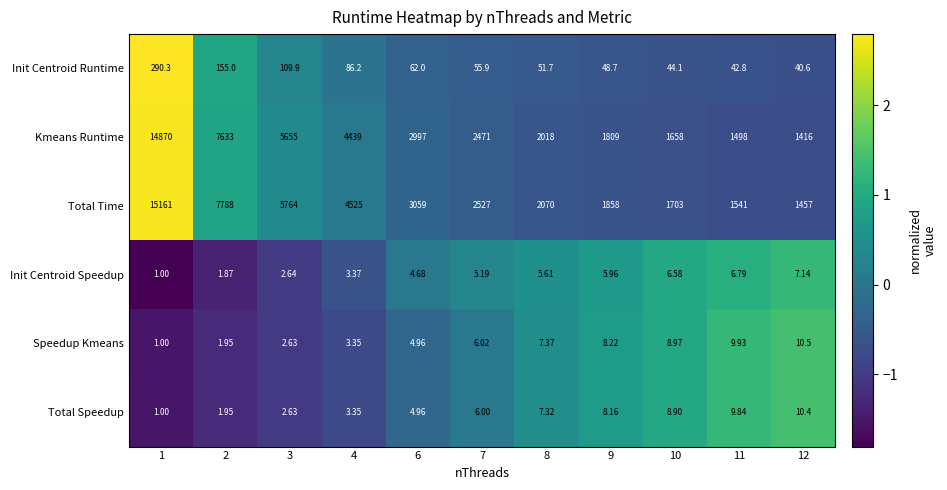

What is the spread (max minus min) of values at 7?

2521.8